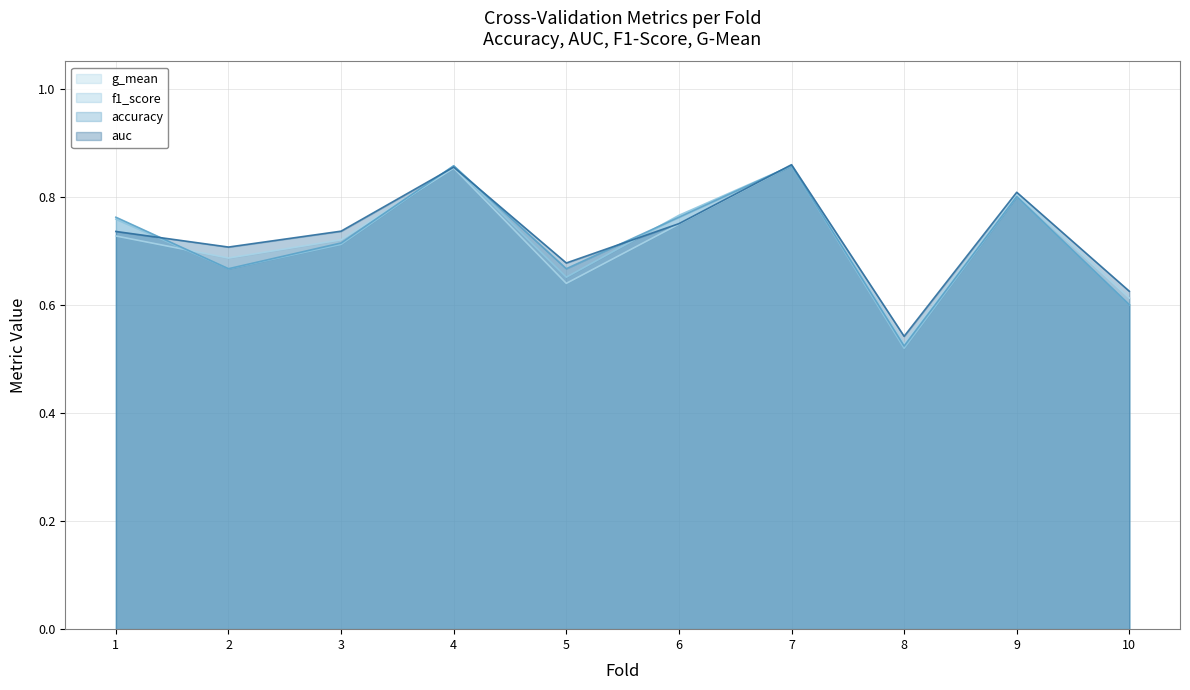

The auc series shows 0.3 at 7. True or false?

False